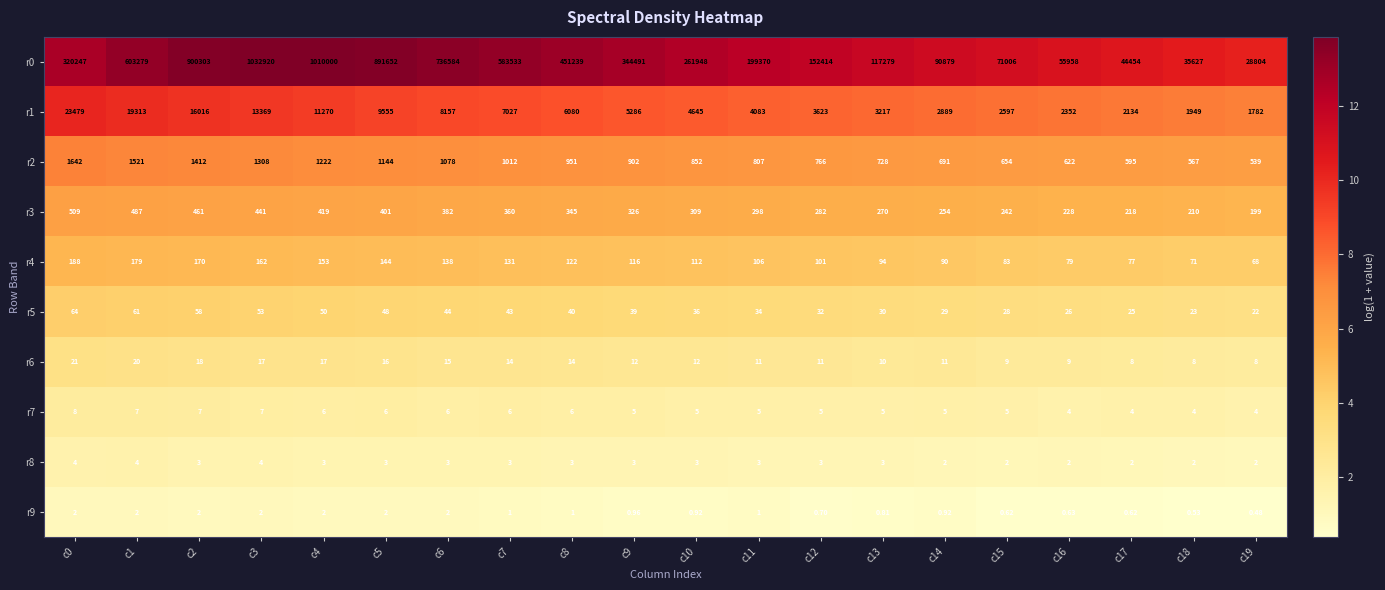

Is the value of r4 at c17 greater than the value of r0 at c18?

No